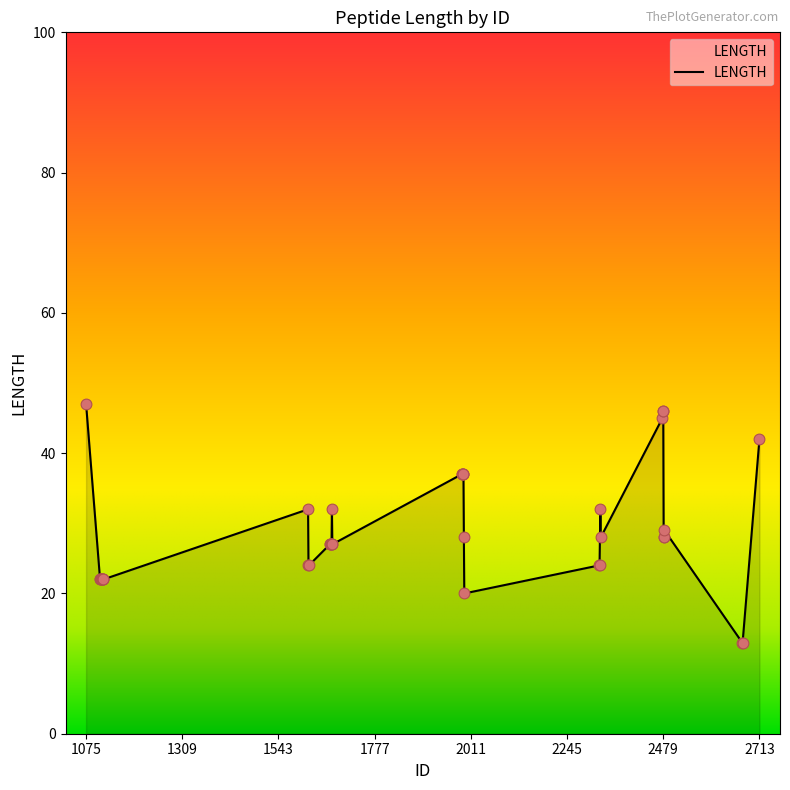

What is the greatest value displayed?

47